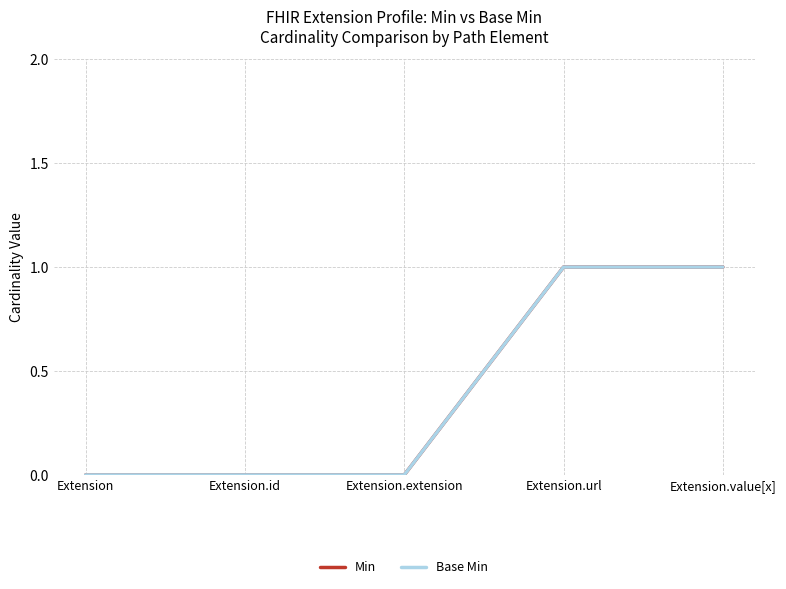

What is the difference between the second highest and minimum values in the Min series?

1